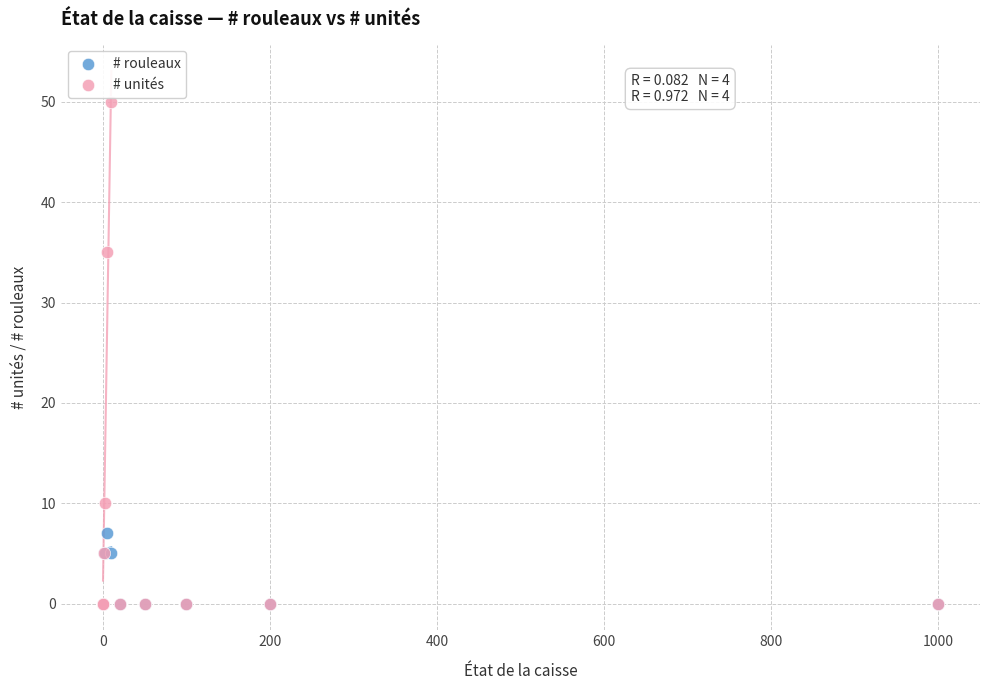

In the # unités series, what Y value is closest to 25?

35